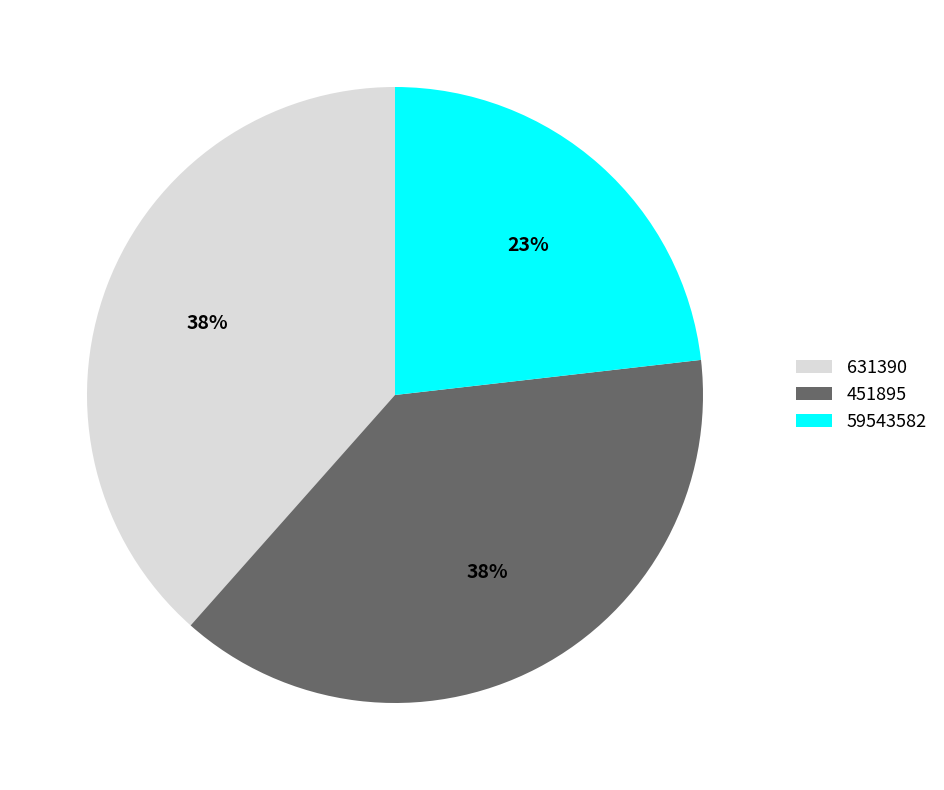

Is there a majority slice in this chart?

No